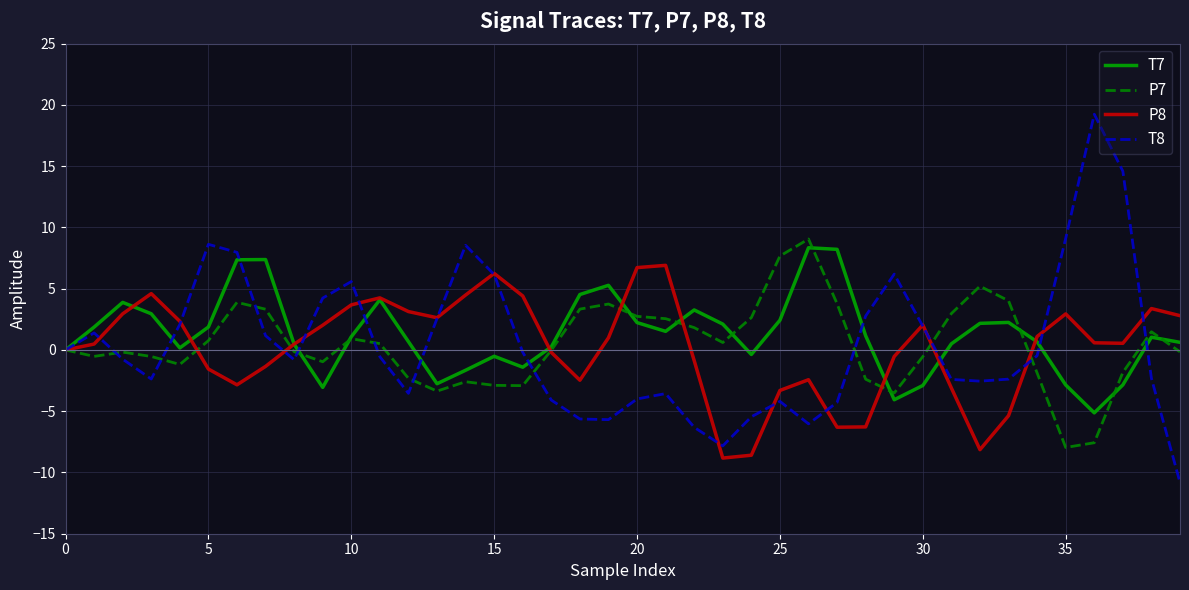

Which series has the largest range (max minus min)?

T8